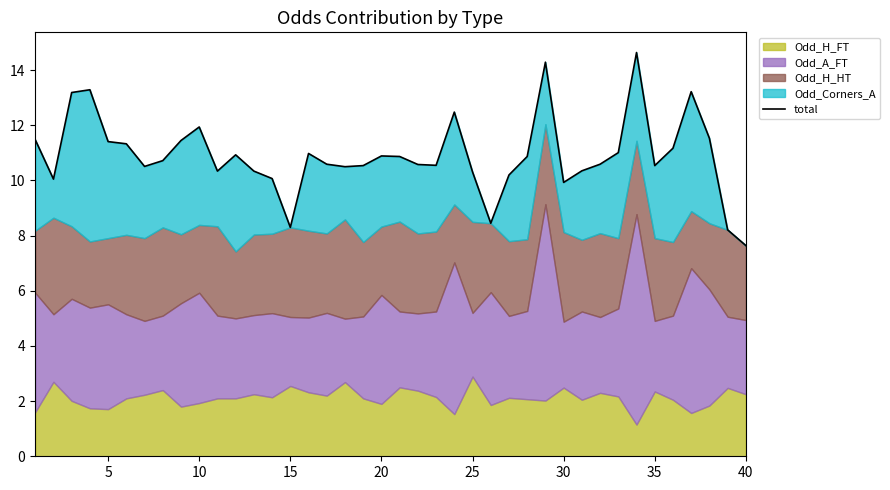

What is the maximum value shown in the chart?

14.6